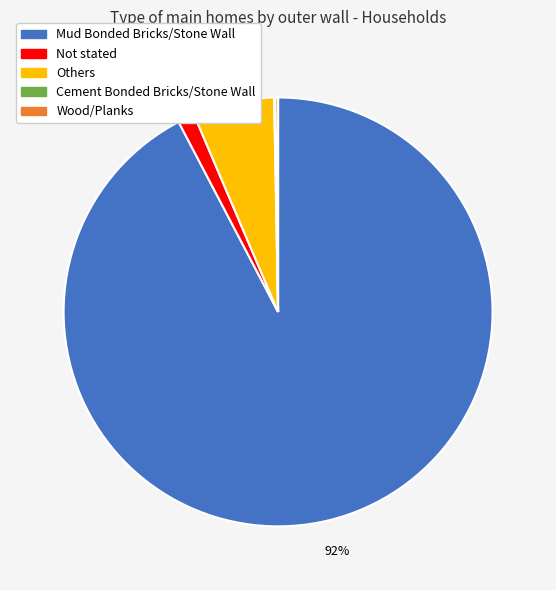

Combined, do Not stated and Others account for over 50%?

No